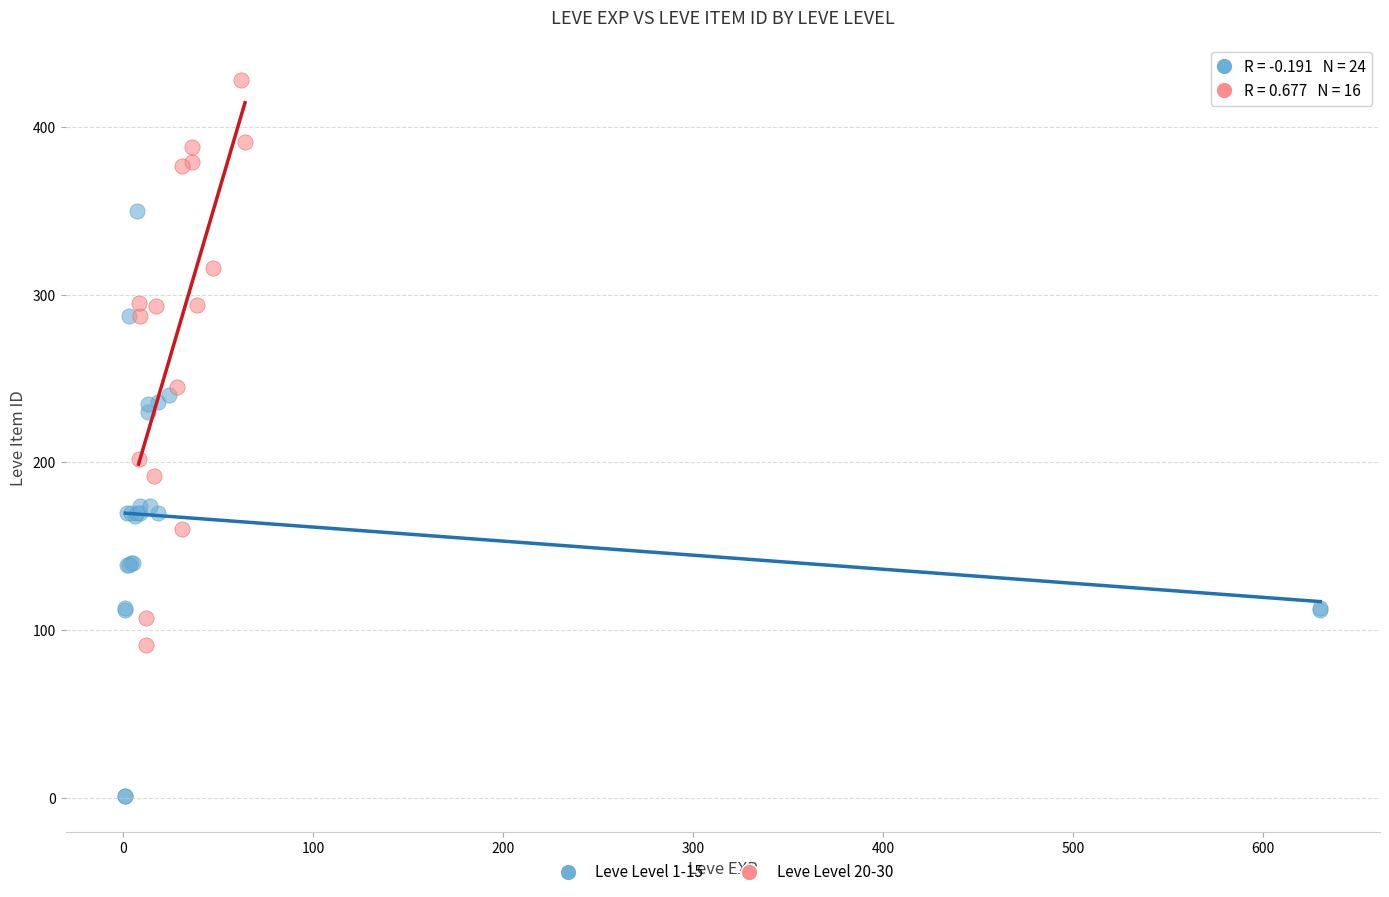

Which series reaches the maximum Y coordinate?

Leve Level 20-30